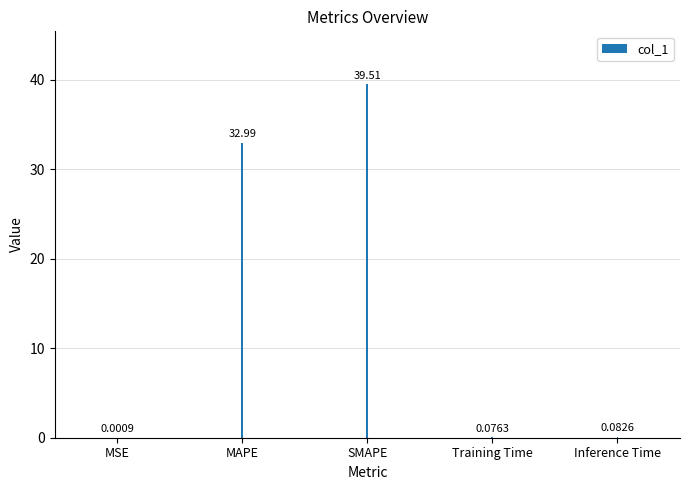

Where is the data nearest to the value 19?

MAPE